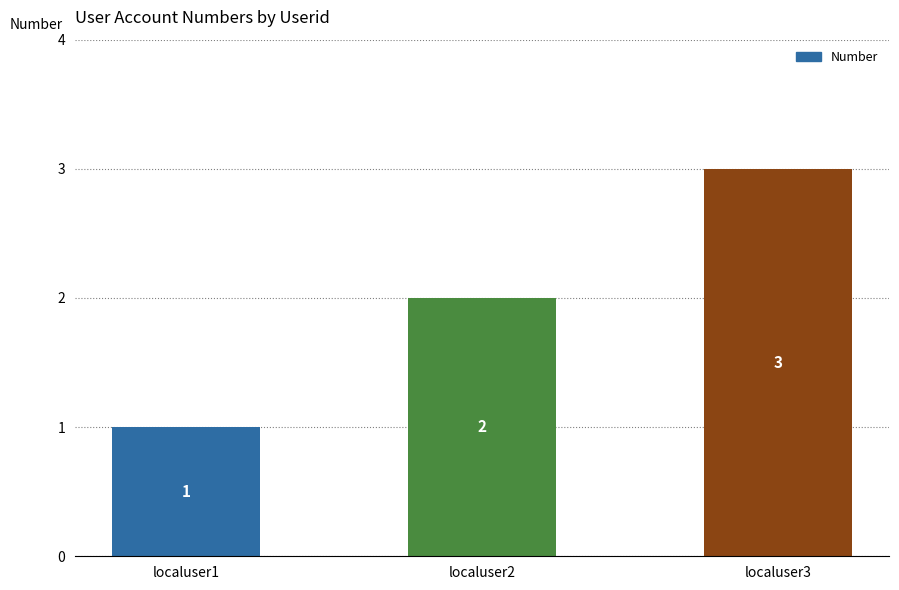

The chart shows a value of 0 at localuser1. True or false?

False